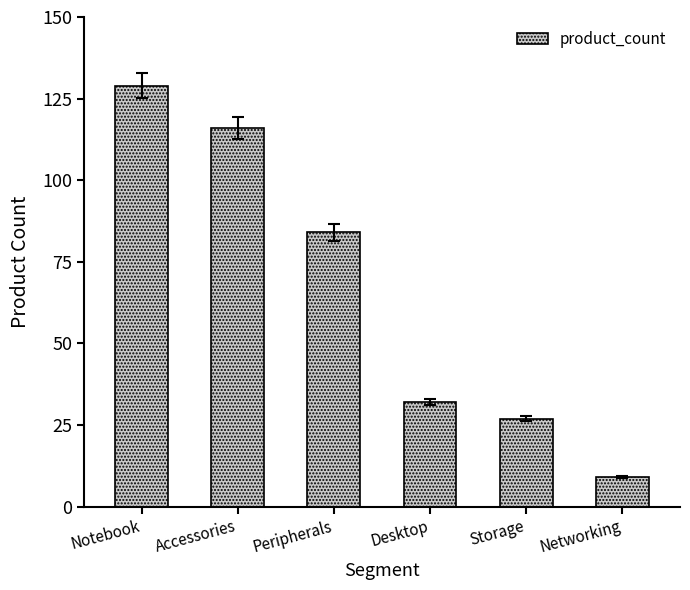

Approximately how many times larger is the value at Peripherals compared to Storage?

3.1